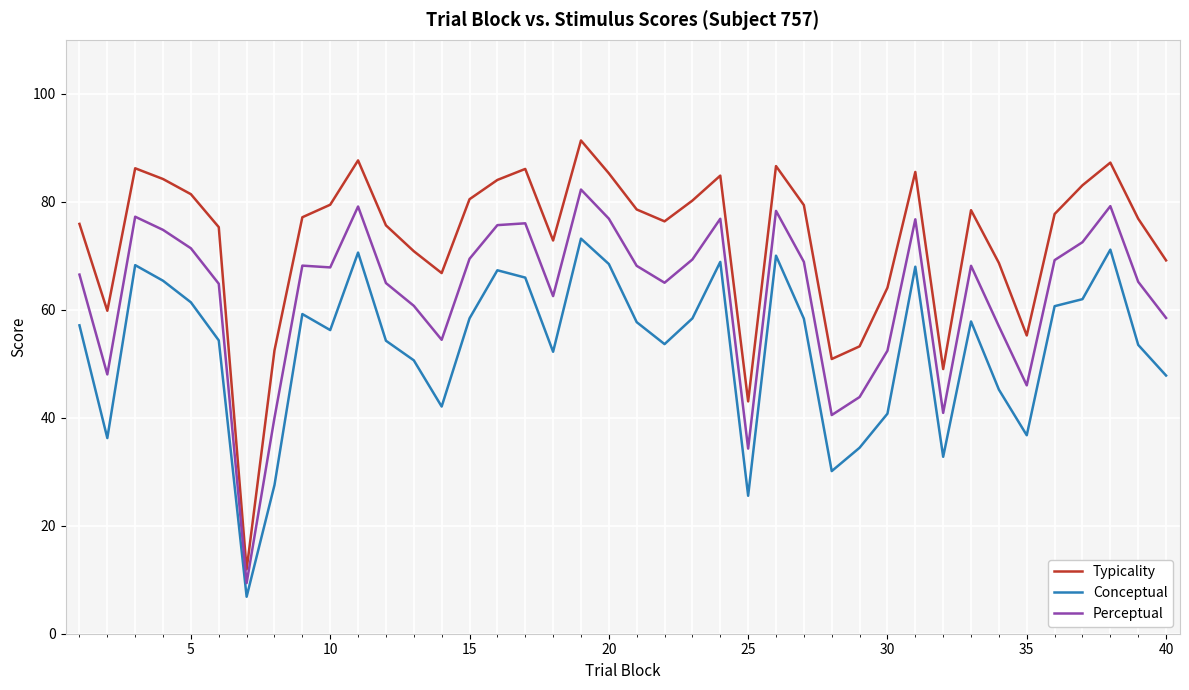

Which series has the widest spread of values?

Typicality